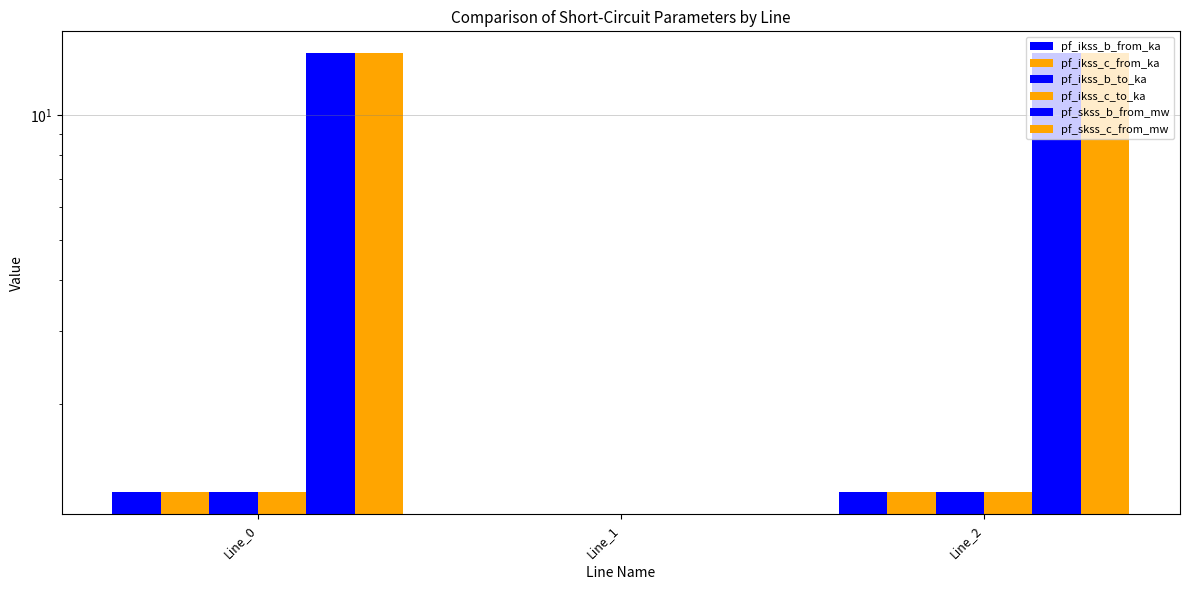

At how many categories does at least one series exceed 8?

2